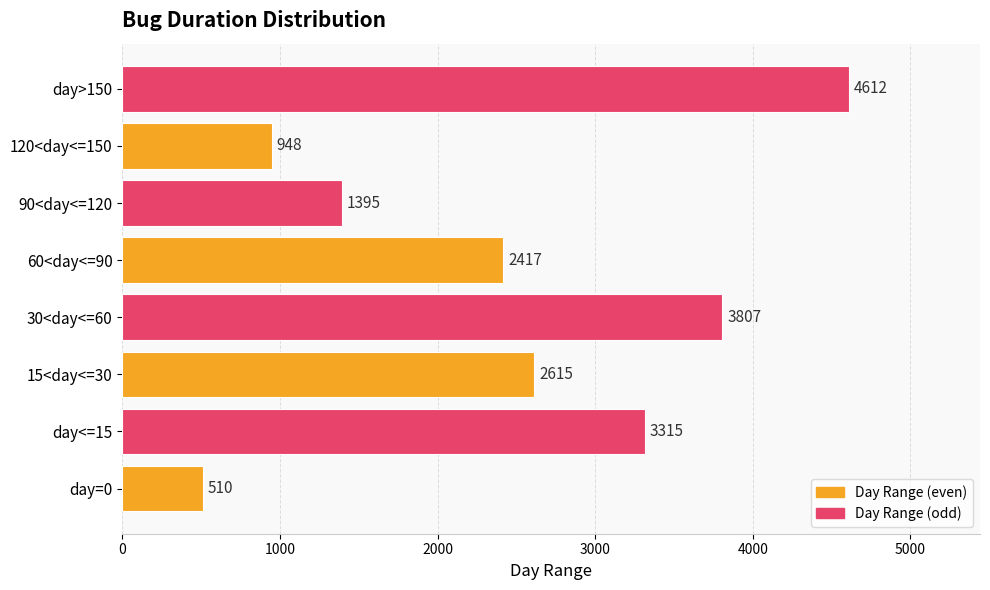

Reading top to bottom, transcribe all the data shown in this chart.

day>150=4612	120<day<=150=948	90<day<=120=1395	60<day<=90=2417	30<day<=60=3807	15<day<=30=2615	day<=15=3315	day=0=510